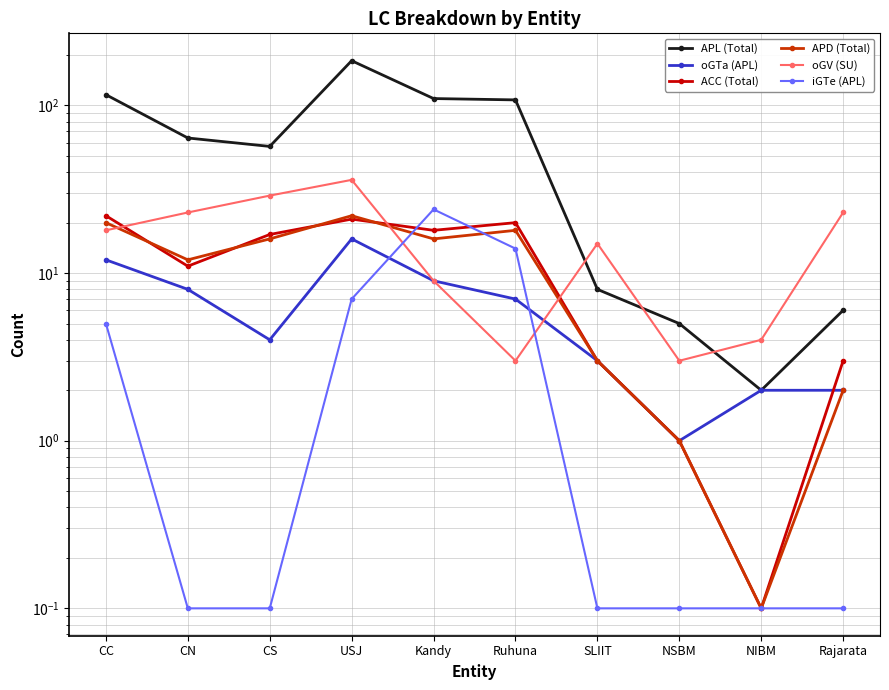

Which series has the largest range (max minus min)?

APL (Total)